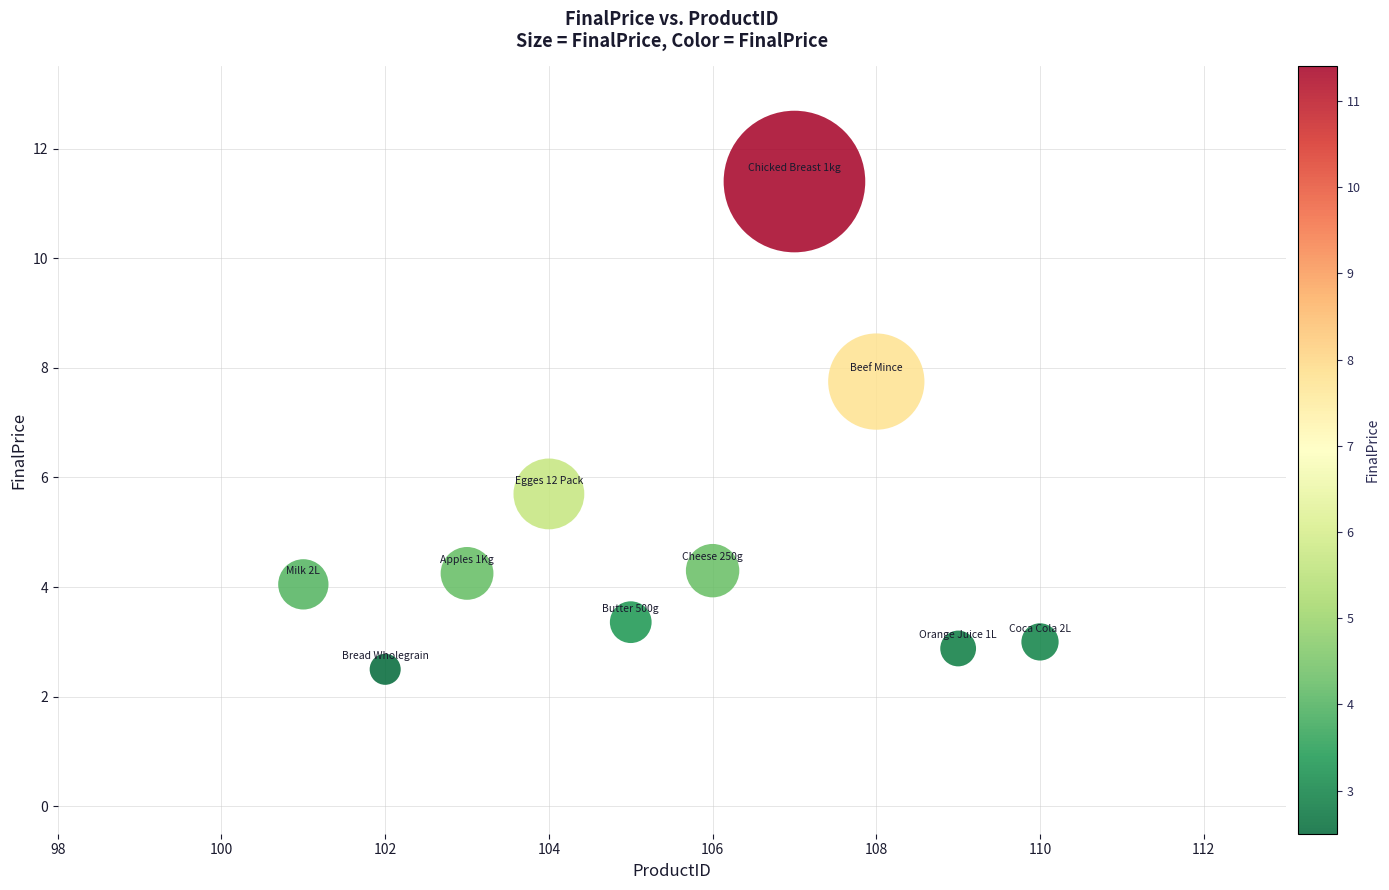

What is the range of X values (max minus min)?

9.0